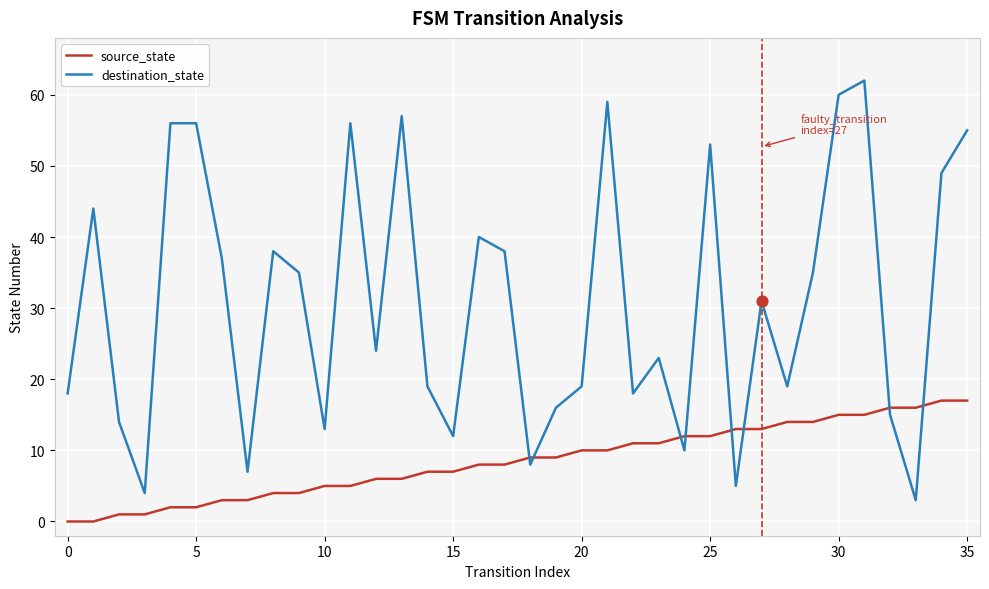

Which series has the widest spread of values?

destination_state